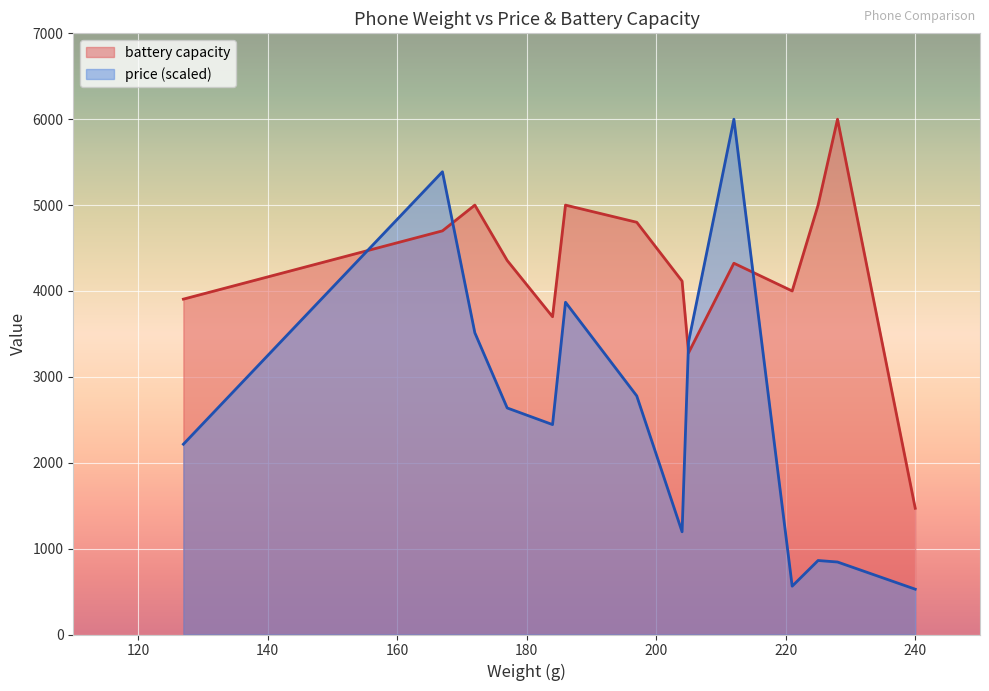

In price, how many points are lower than both neighbors (excluding endpoints)?

3